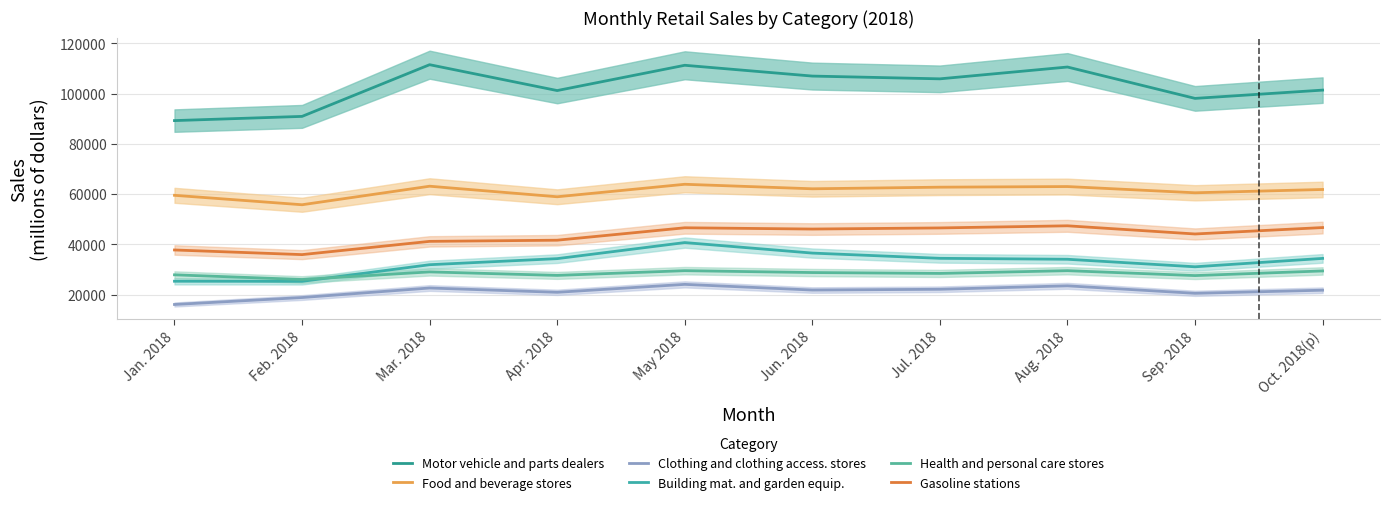

True or false: Clothing and clothing access. stores and Health and personal care stores cross at least once.

False